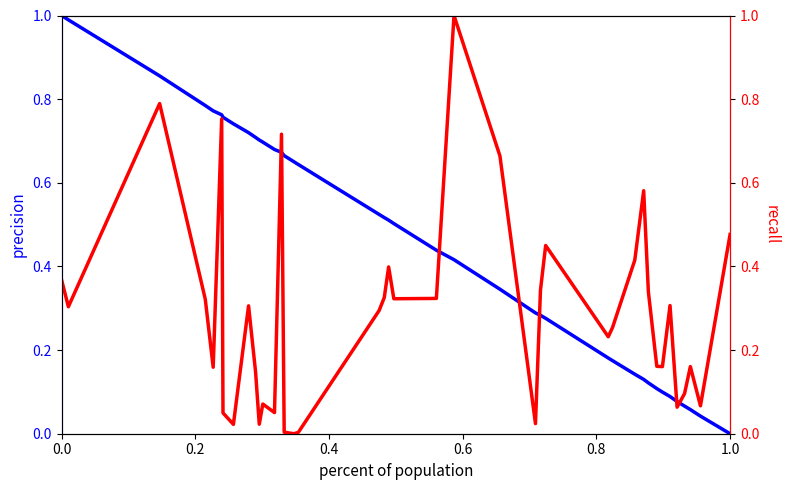

What are all the series names shown in the legend?

col_3, col_1